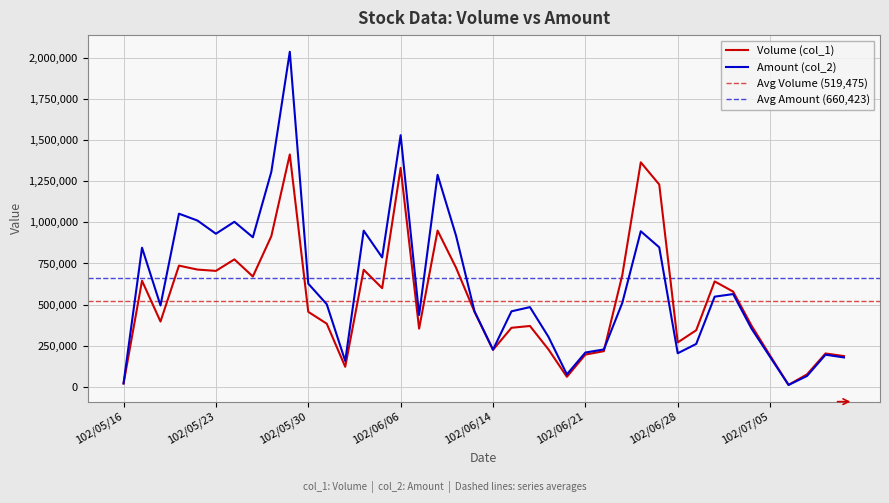

What is the difference between the Amount (col_2) values at 102/07/01 and 102/05/23?

669980